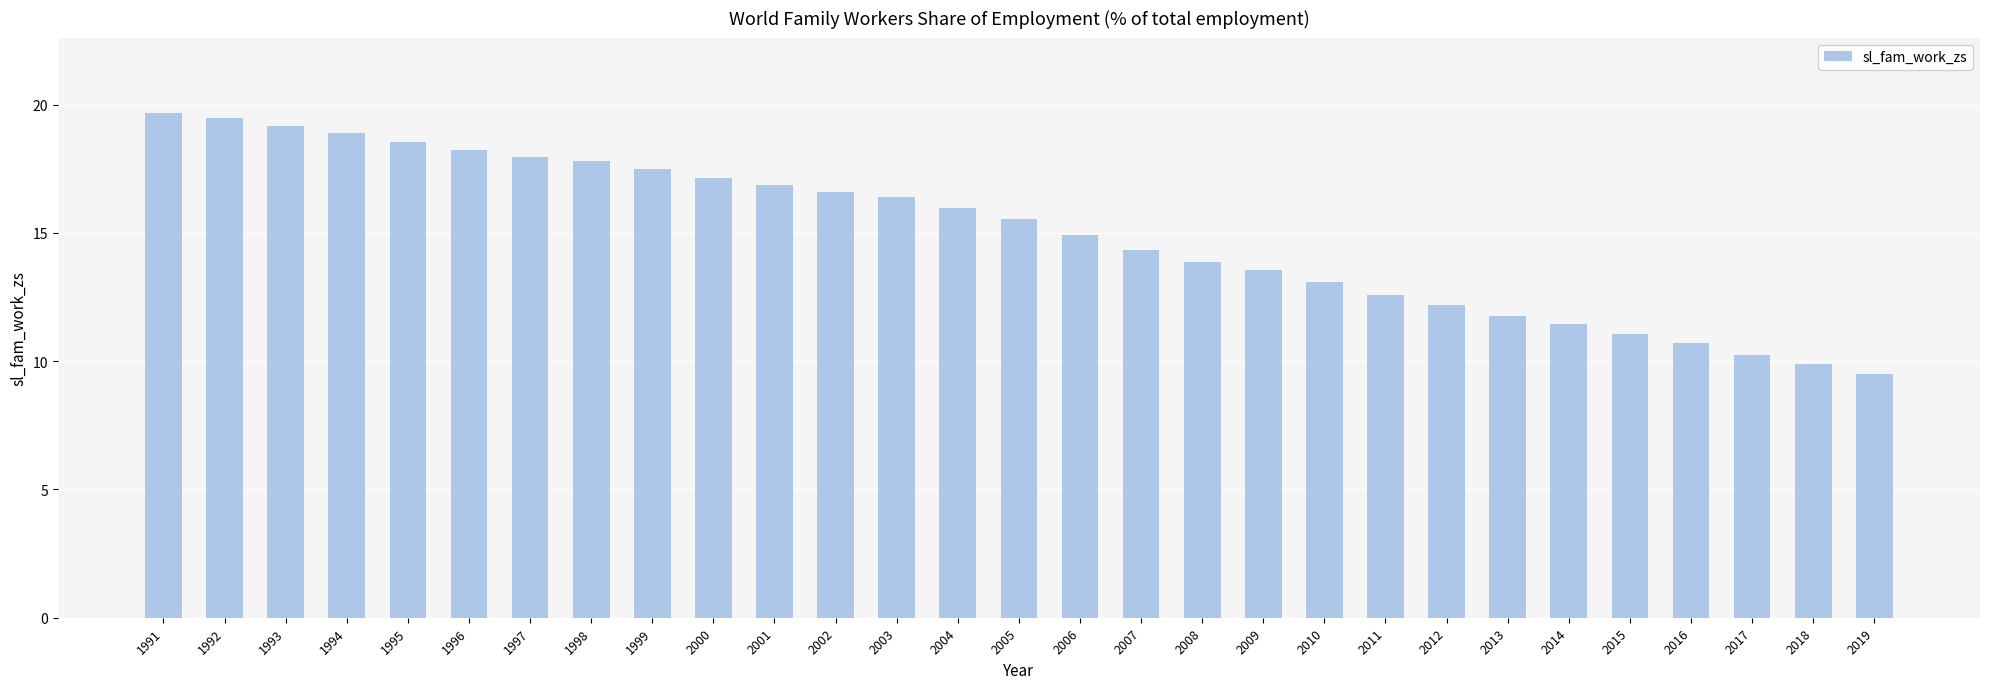

How many categories are shown in the chart?

29